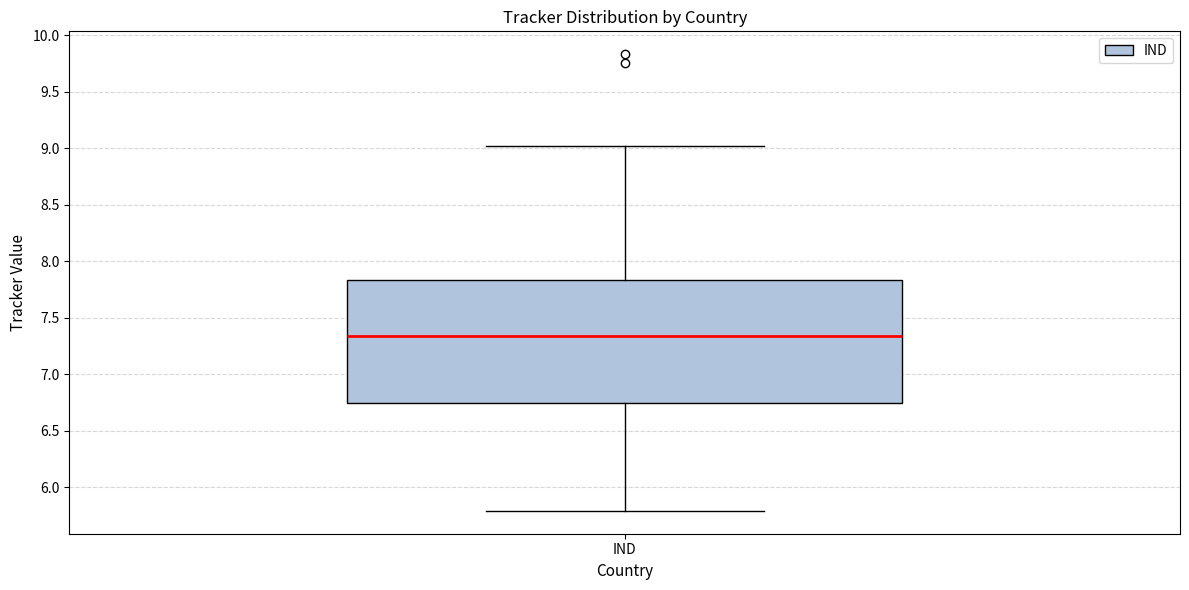

Where does the upper whisker of the box for IND end on the y-axis? The values are not printed on the chart, so give them approximately, as read against the axis.

9.00